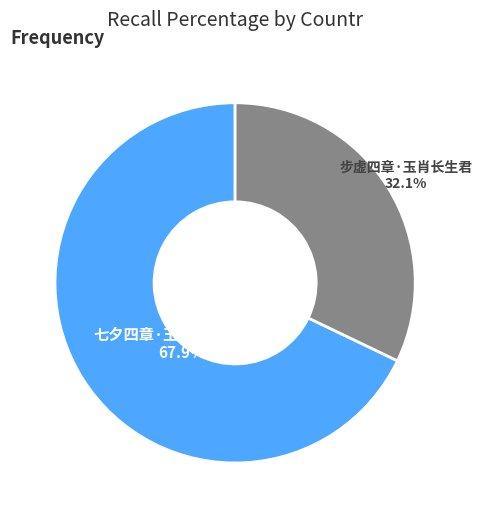

The 七夕四章·玉漏沈沈画阁开 slice represents 68% of the pie. True or false?

True